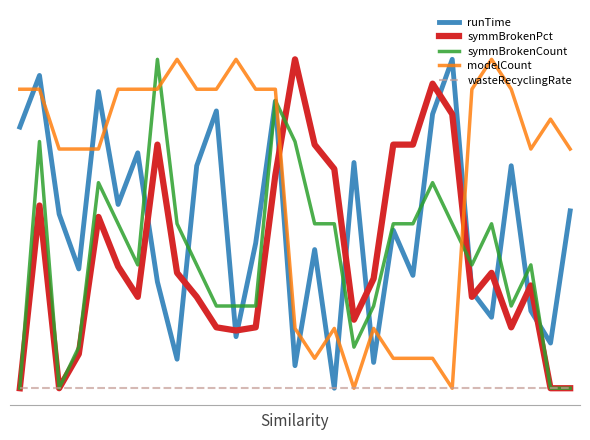

What are all the series names shown in the legend?

runTime, symmBrokenPct, symmBrokenCount, modelCount, wasteRecyclingRate